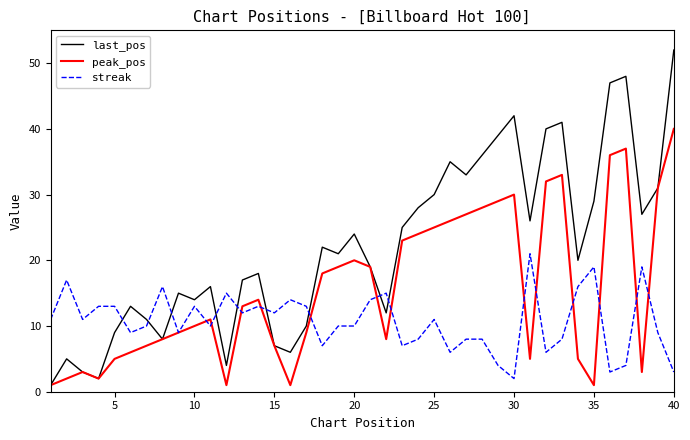

Which series has the largest total across all categories?

last_pos